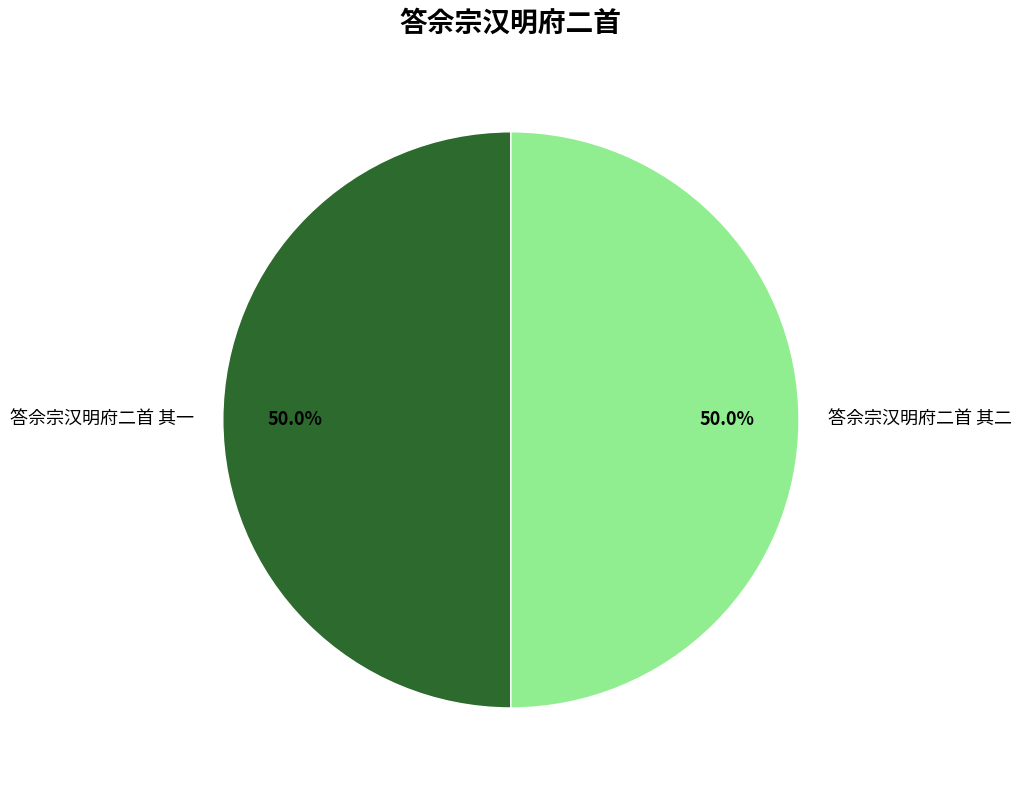

How many slices are in this pie chart?

2